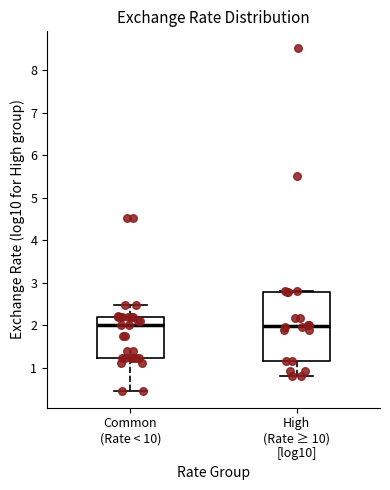

Comparing the boxes themselves (not the whiskers), which one is the tallest?

High (Rate ≥ 10) [log10]